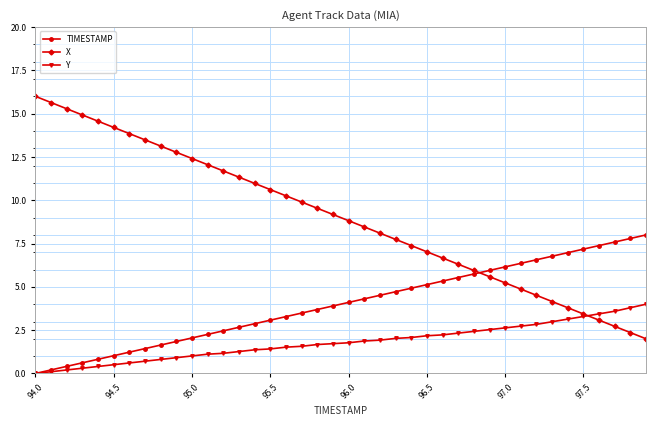

What is the value of the Y point at the 35th from the left?

3.1